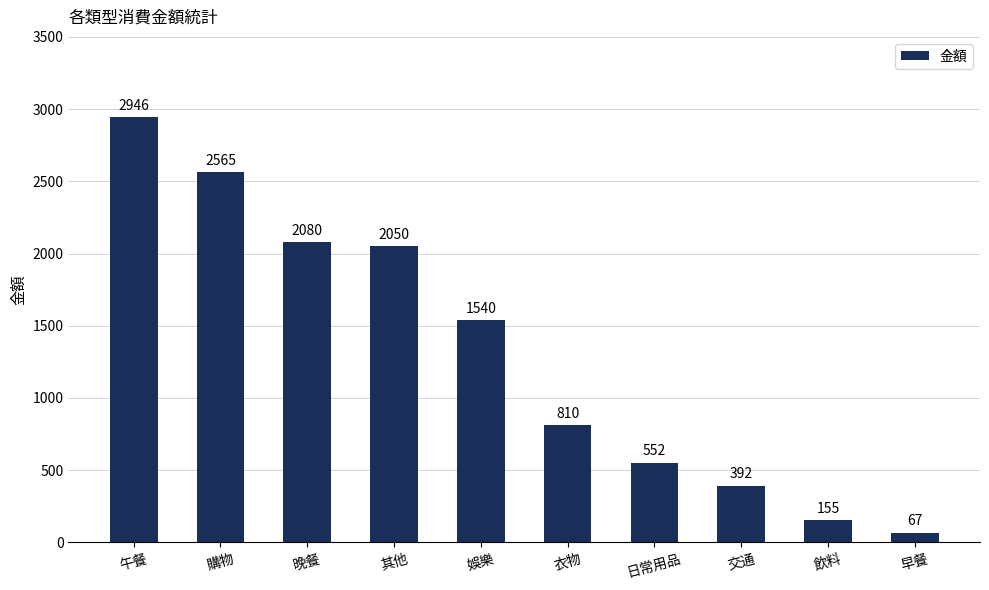

At which category does the chart reach its peak across all series?

午餐